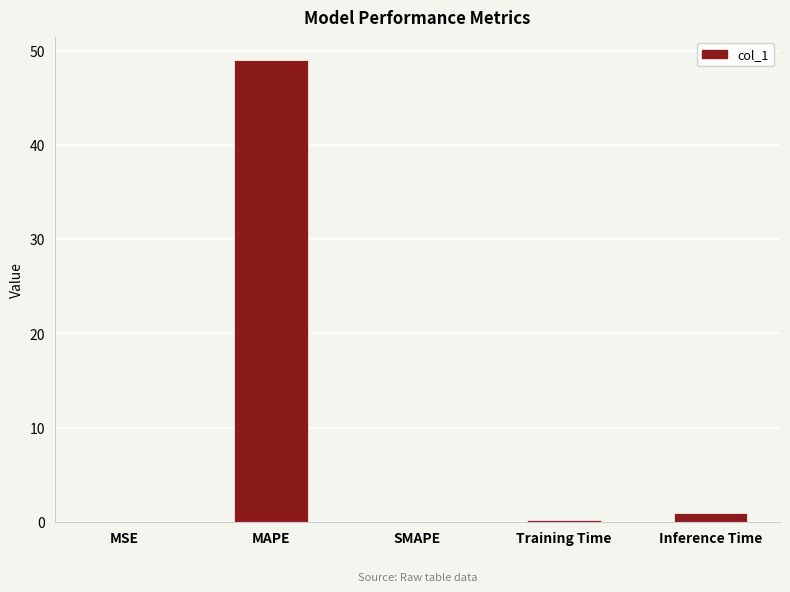

Does the chart contain stacked bars?

No